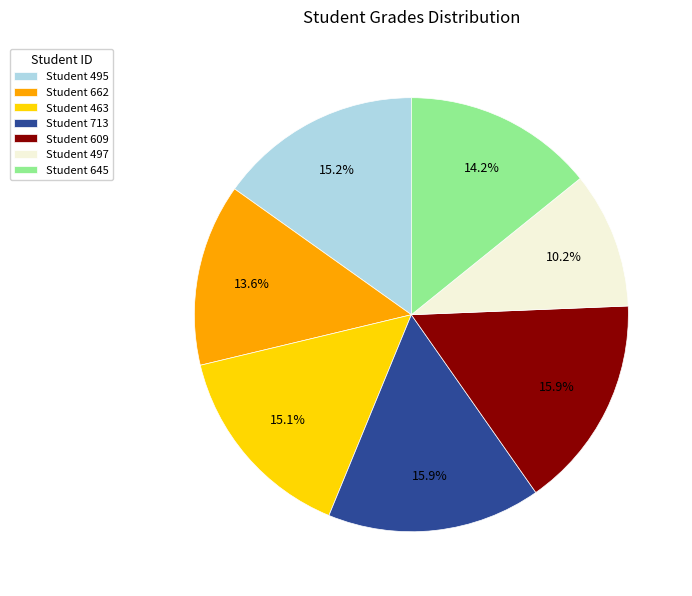

What percentage do Student 645 and Student 609 together represent?

30.1%